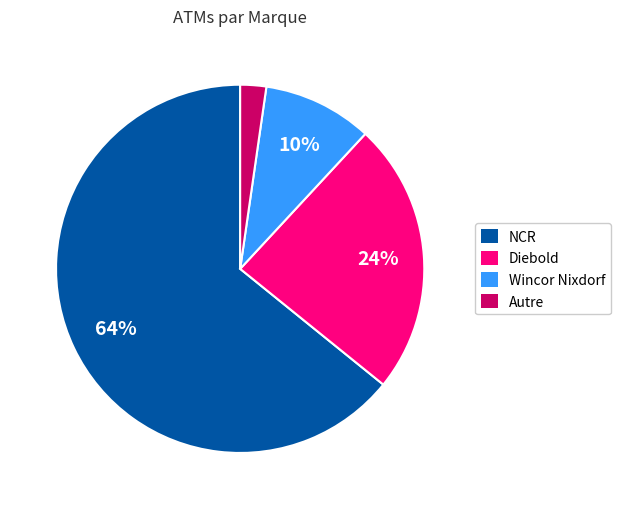

Is there a majority slice in this chart?

Yes